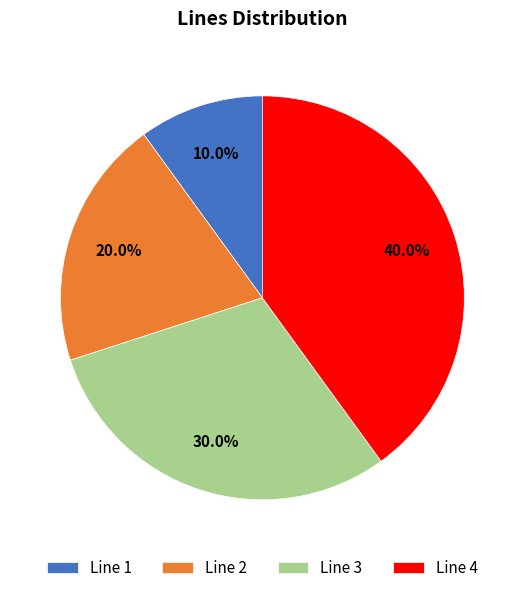

Which slice is the smallest?

Line 1